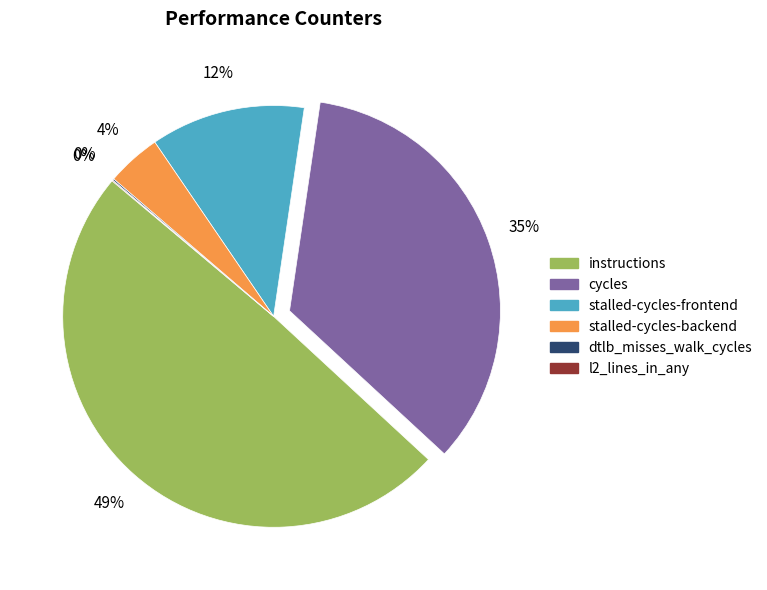

Does any single category account for the majority?

No